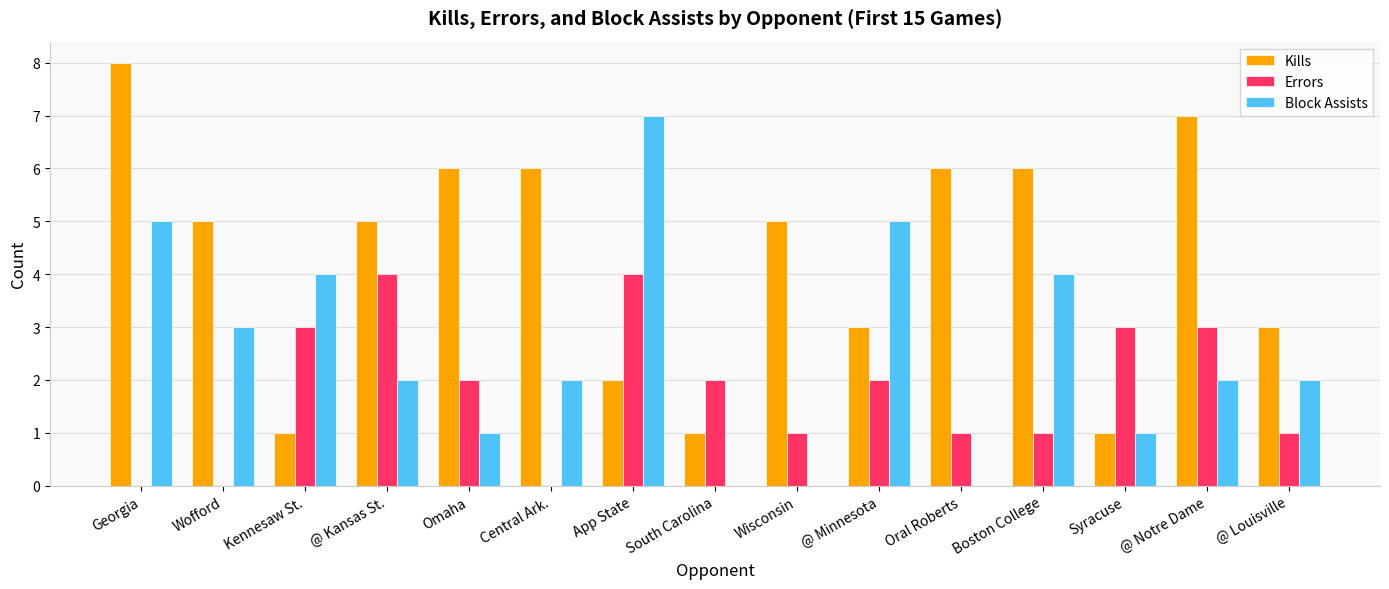

Which series has the largest total across all categories?

Kills